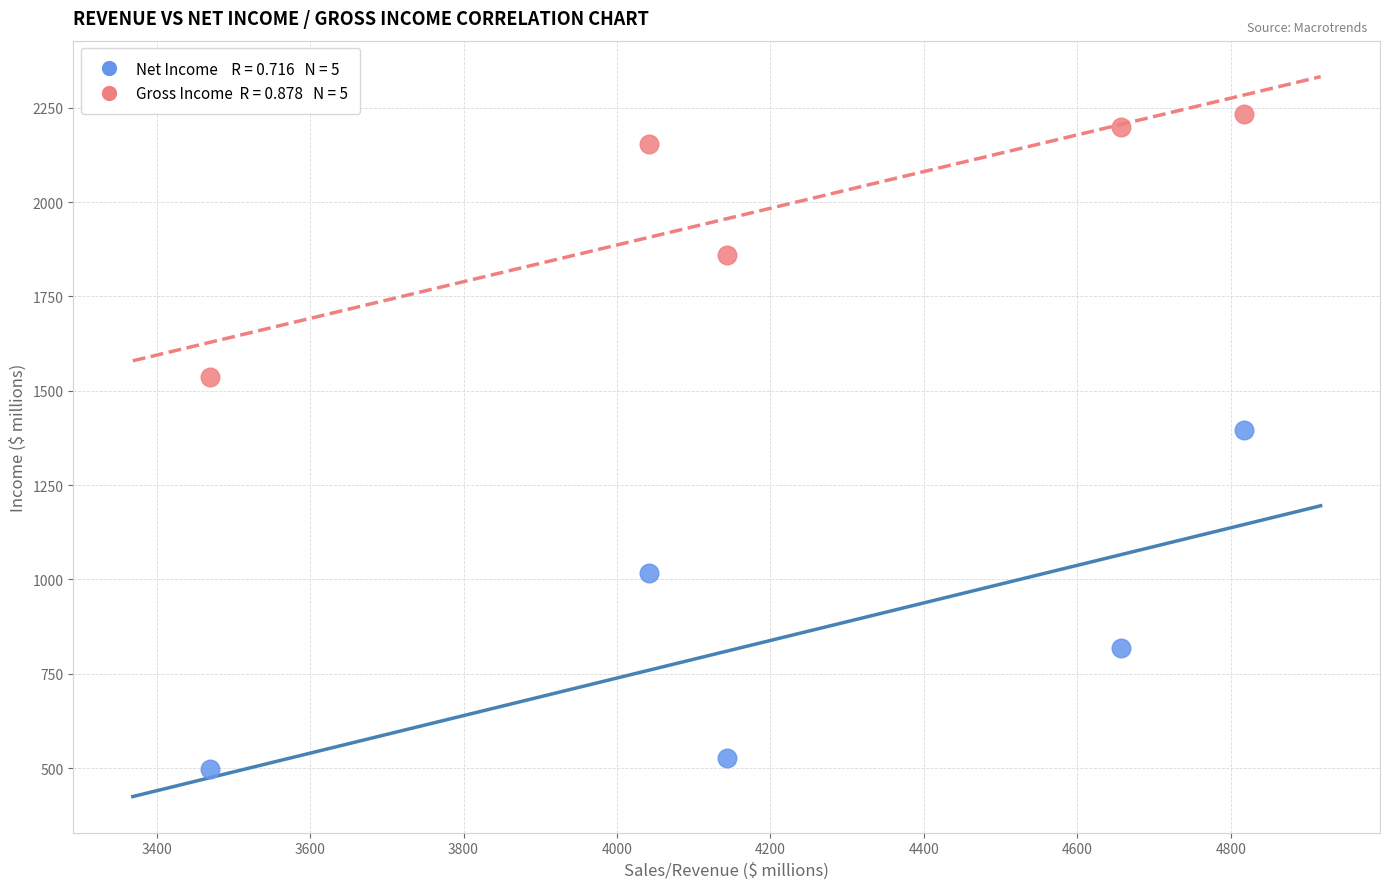

Across all data points, what is the average X value?

4226